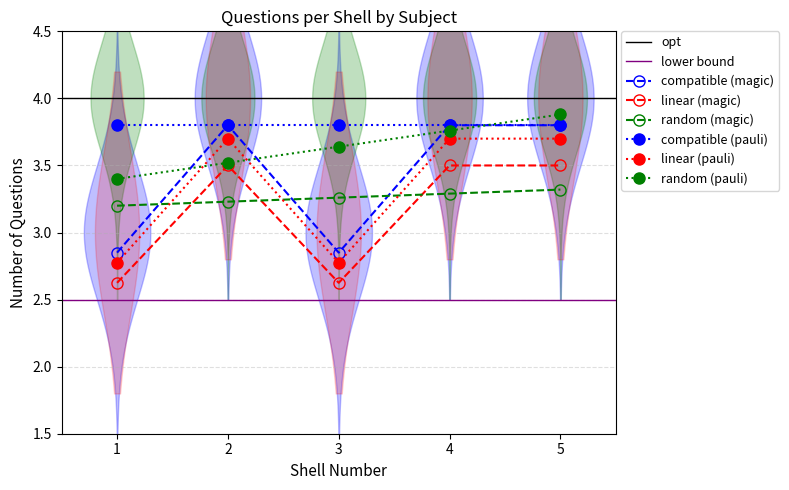

Is it true that English equals 1.0 at 4?

False